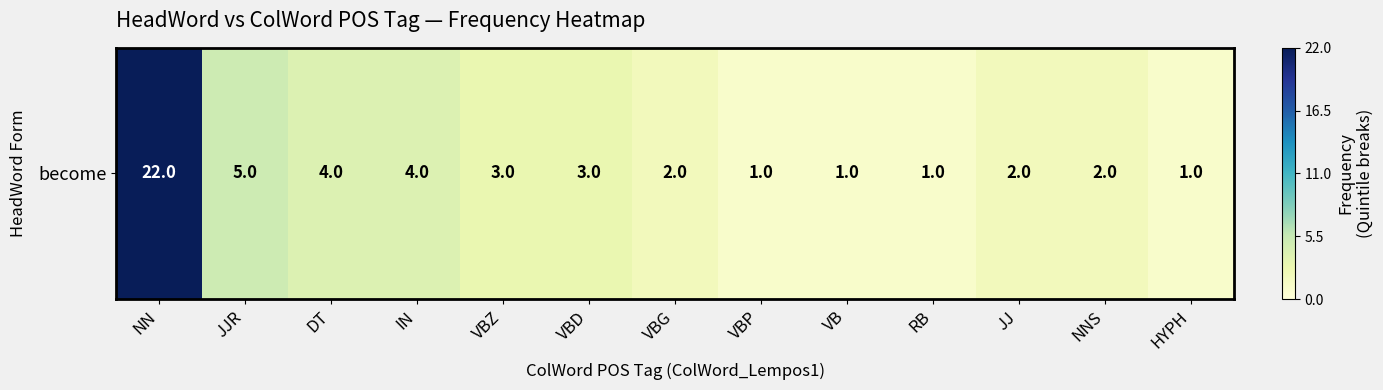

Is it true that the value at DT is 1?

False